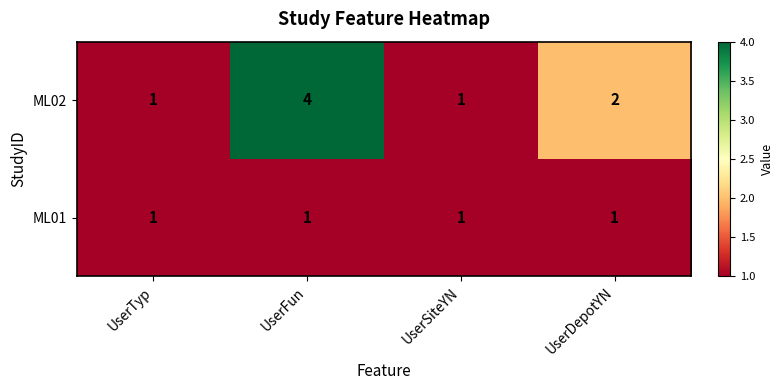

Where is ML02 nearest to the value 2?

UserDepotYN